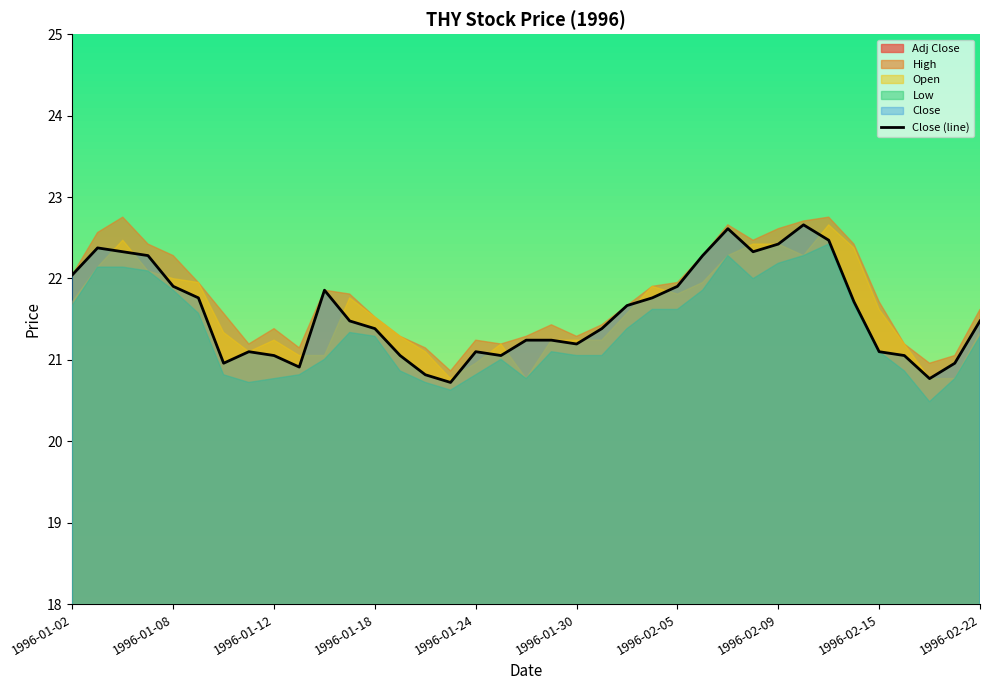

What is the highest value of the Close (line) series?

22.7